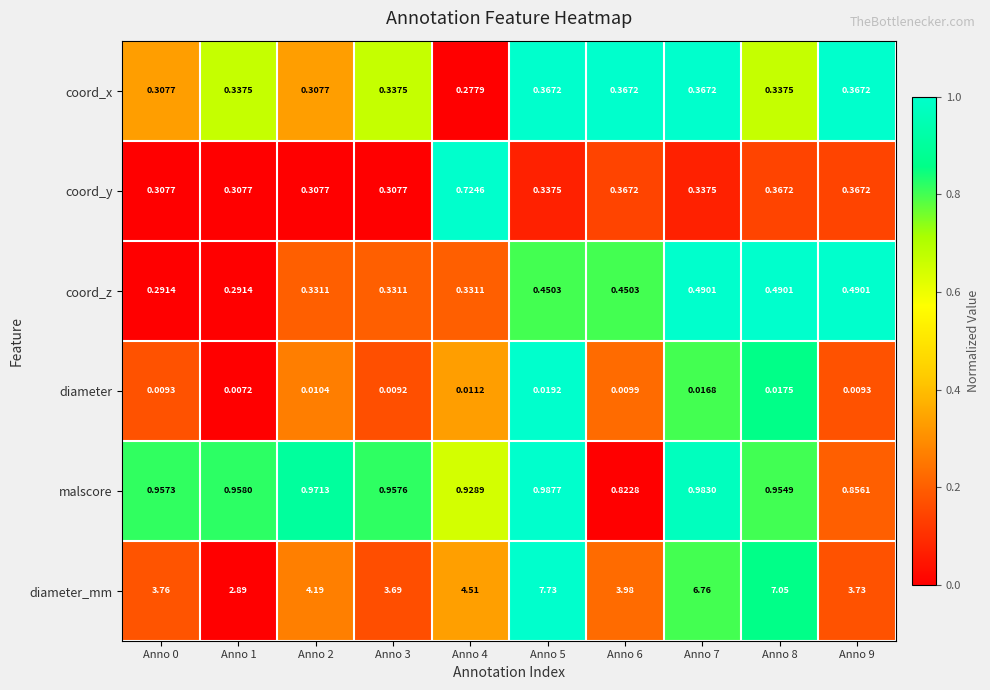

Which series has the largest total across all categories?

diameter_mm